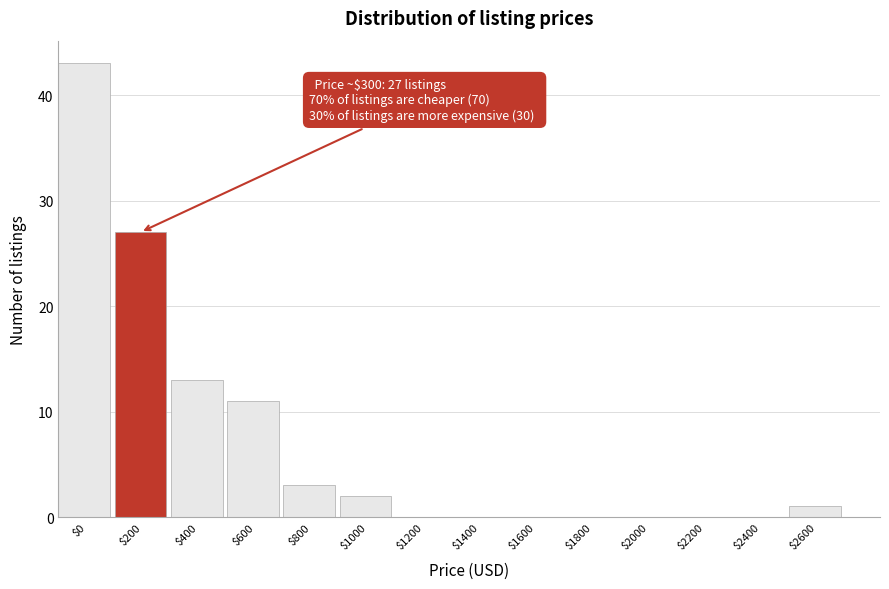

What is the sum of all values?

100